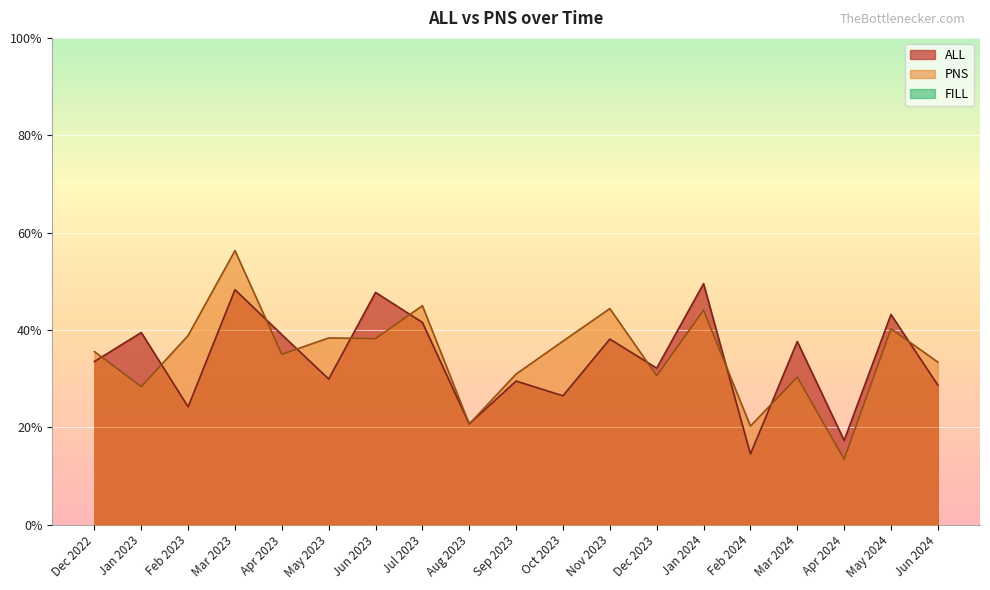

What is the maximum value for PNS?

0.6